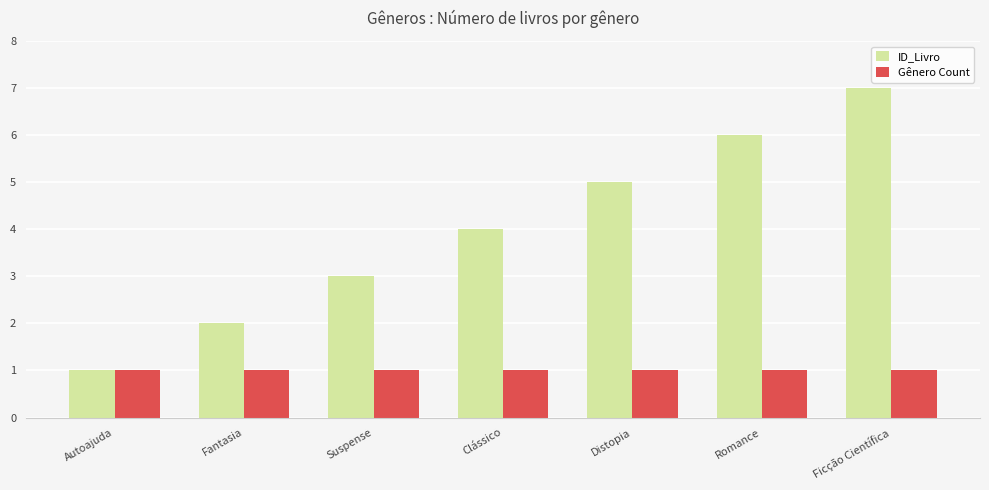

What is the total value across all series at Ficção Científica?

8